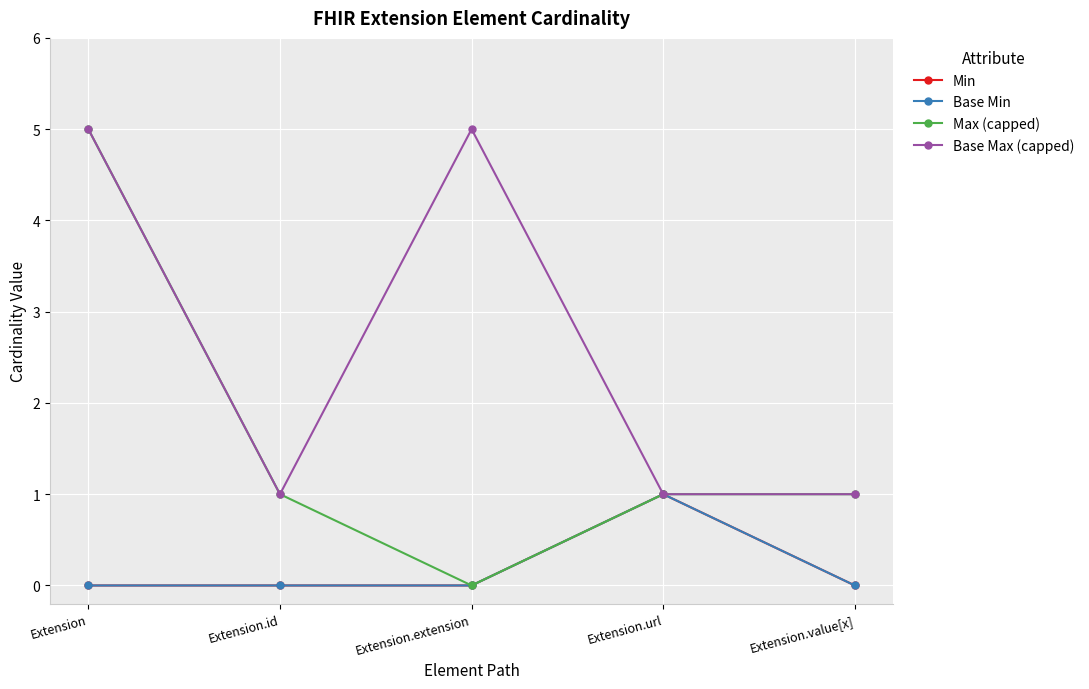

Does the chart have visible grid lines?

Yes